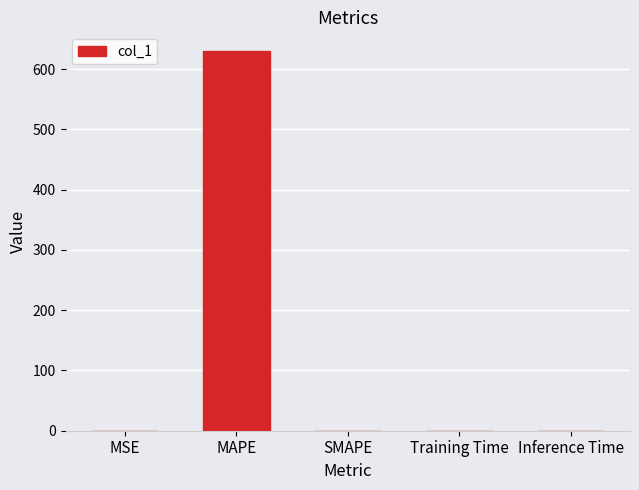

The value at MAPE is 629.6. True or false?

True